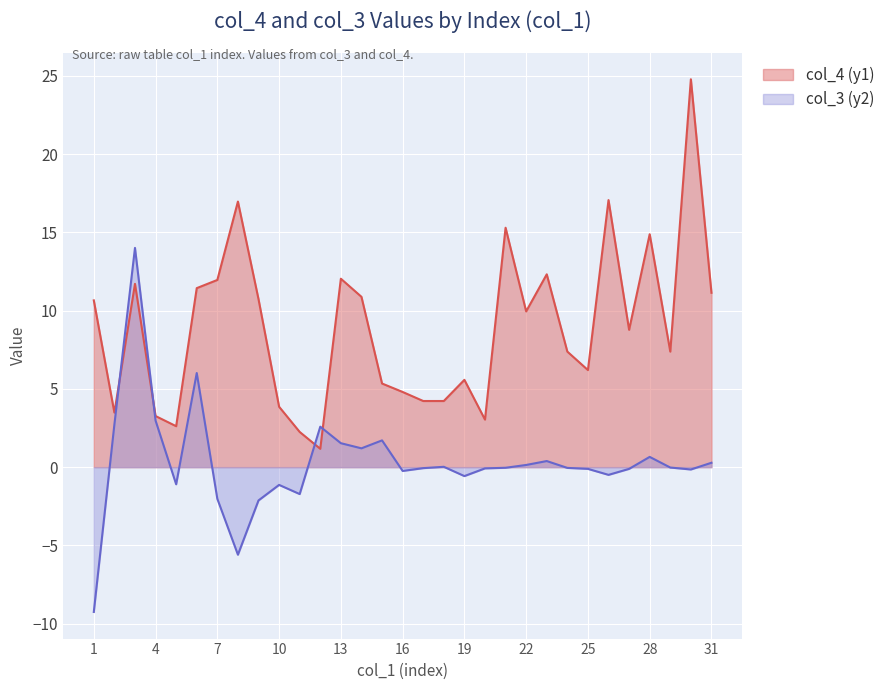

The col_3 (y2) series shows -1.1 at 10. True or false?

True